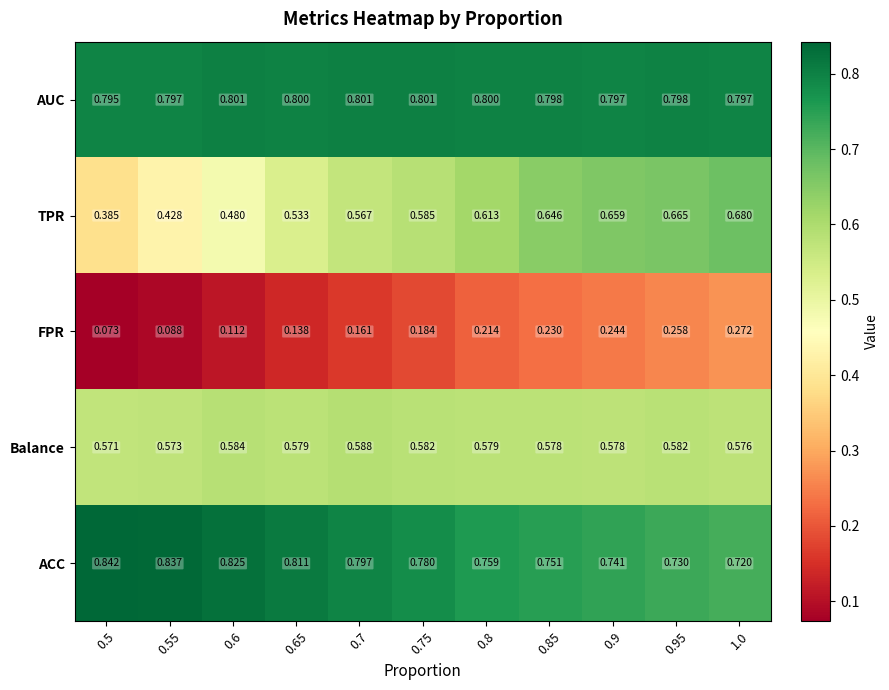

Which series has the largest total across all categories?

AUC